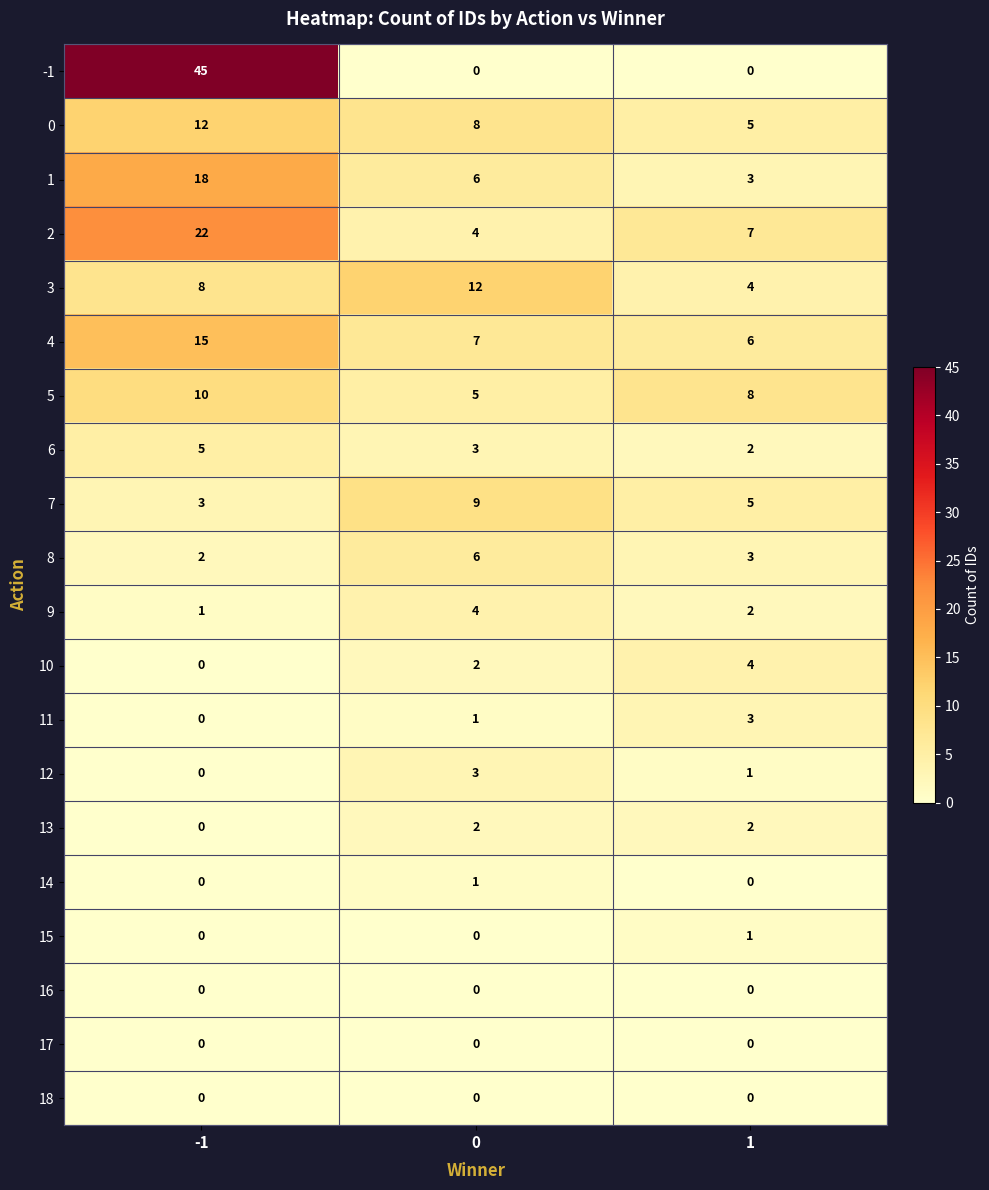

How many 9 values are between 1 and 4?

3